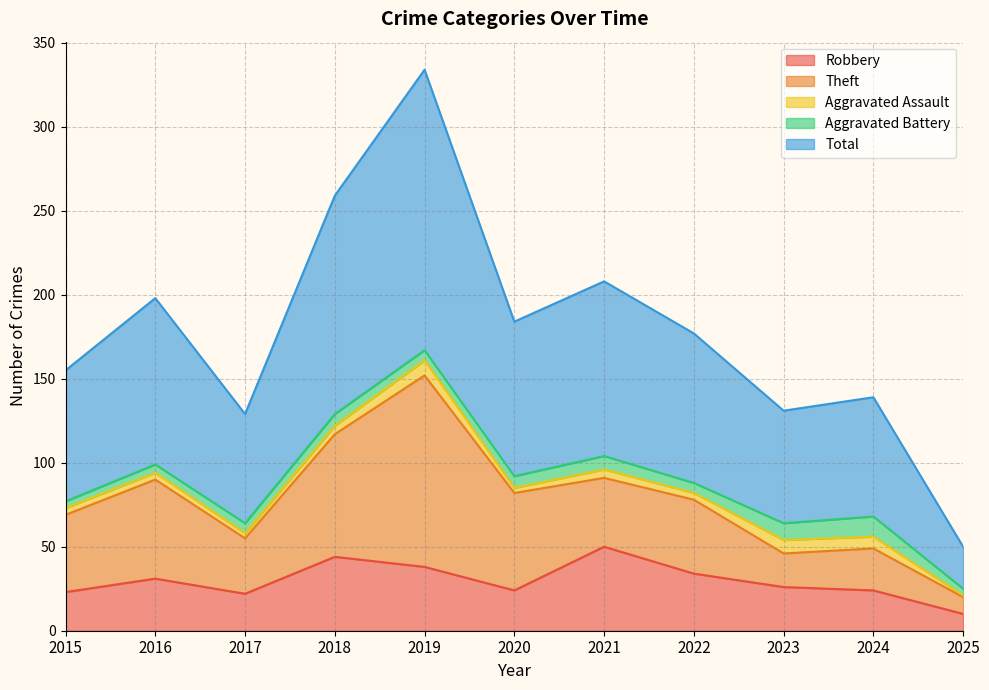

What is the value of the Robbery point at the 2nd from the left?

31